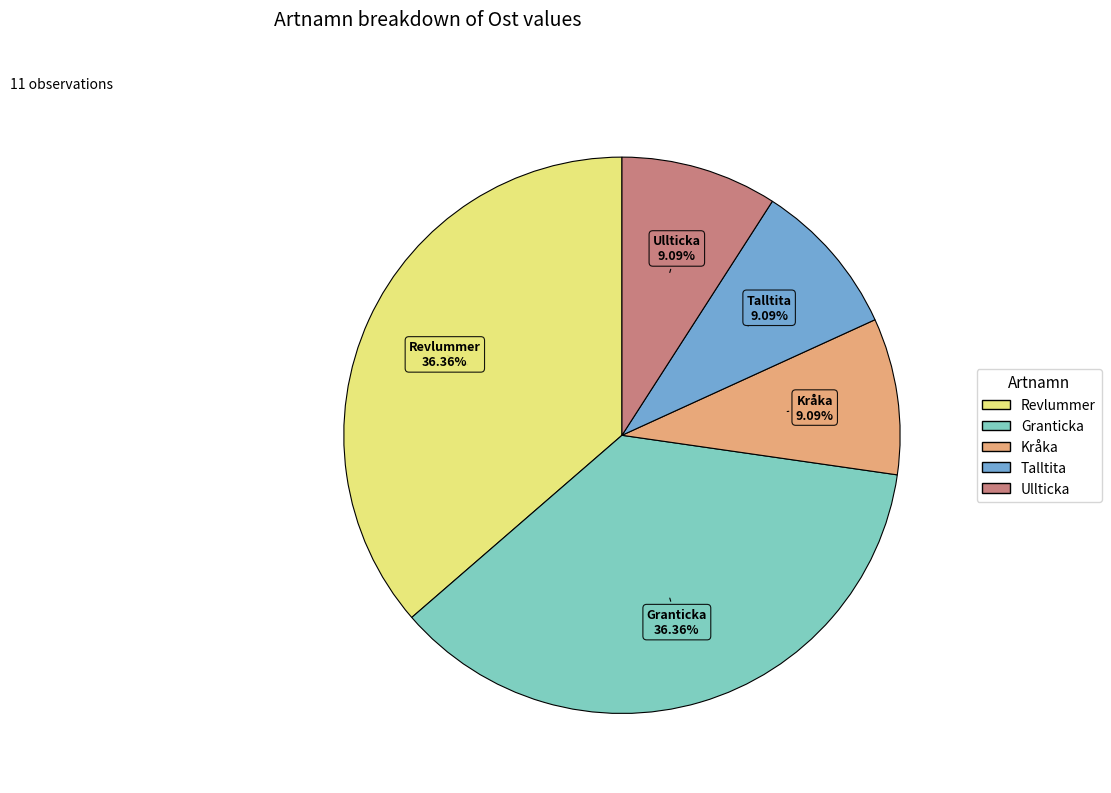

Is there a majority slice in this chart?

No